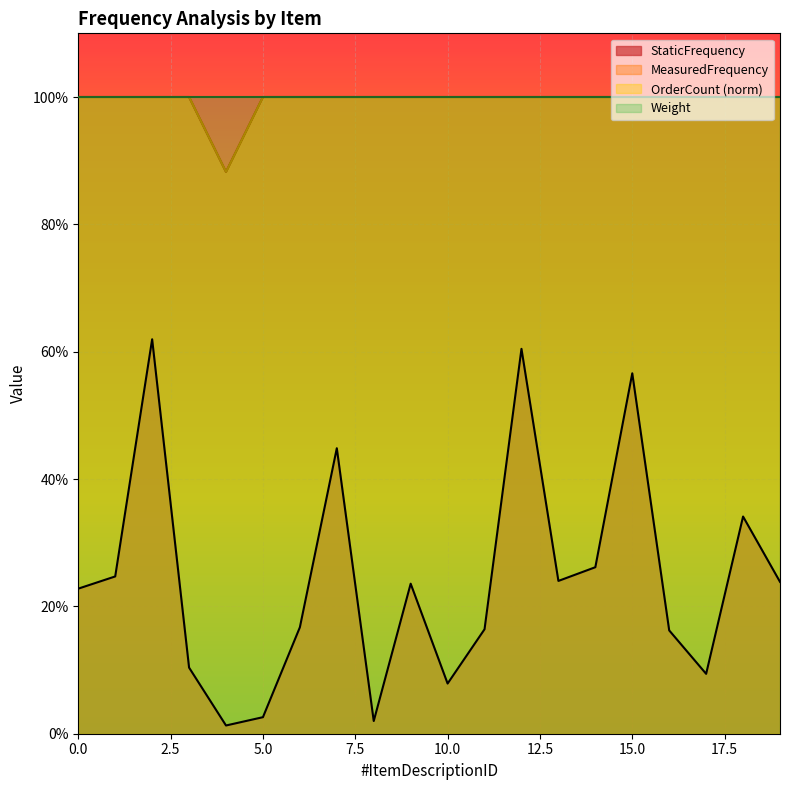

Which series has the widest spread of values?

StaticFrequency